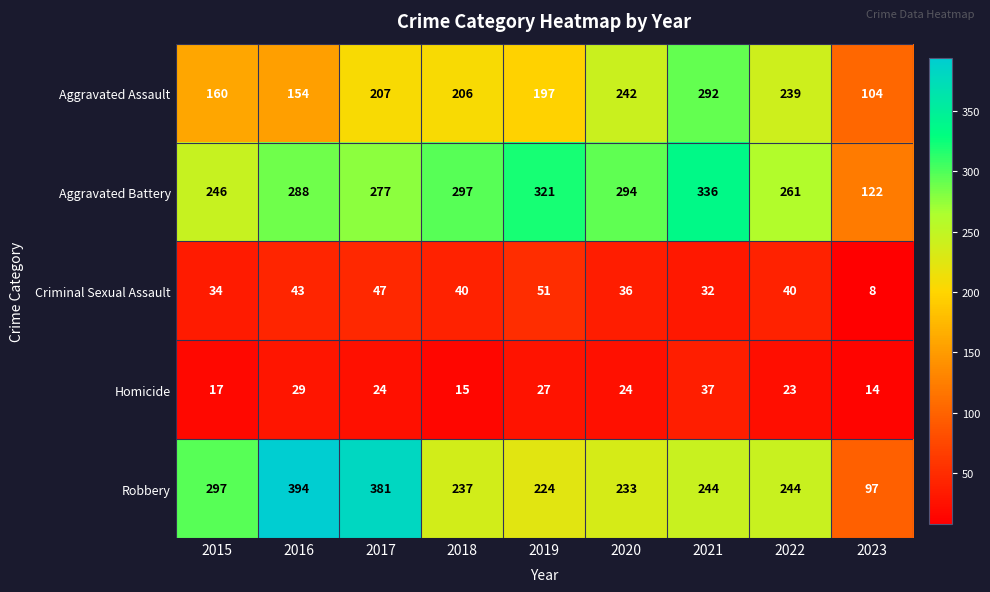

Is it true that Aggravated Assault equals 70 at 2019?

False